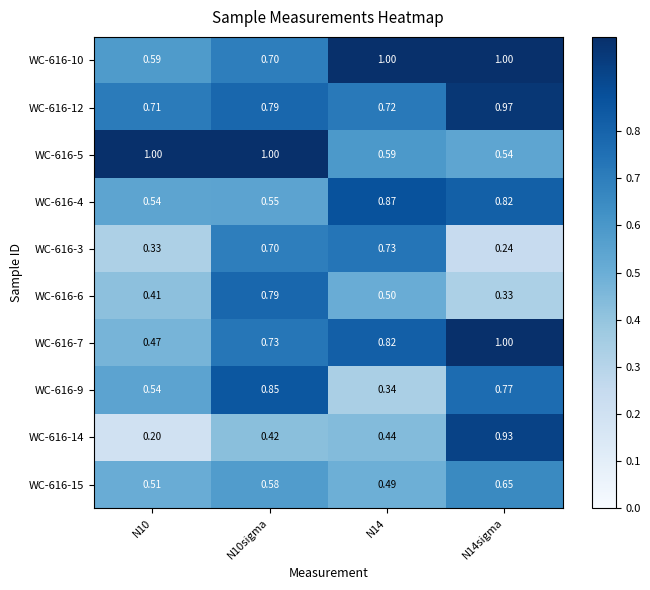

Is the value of WC-616-10 at N10 greater than the value of WC-616-14 at N10?

Yes